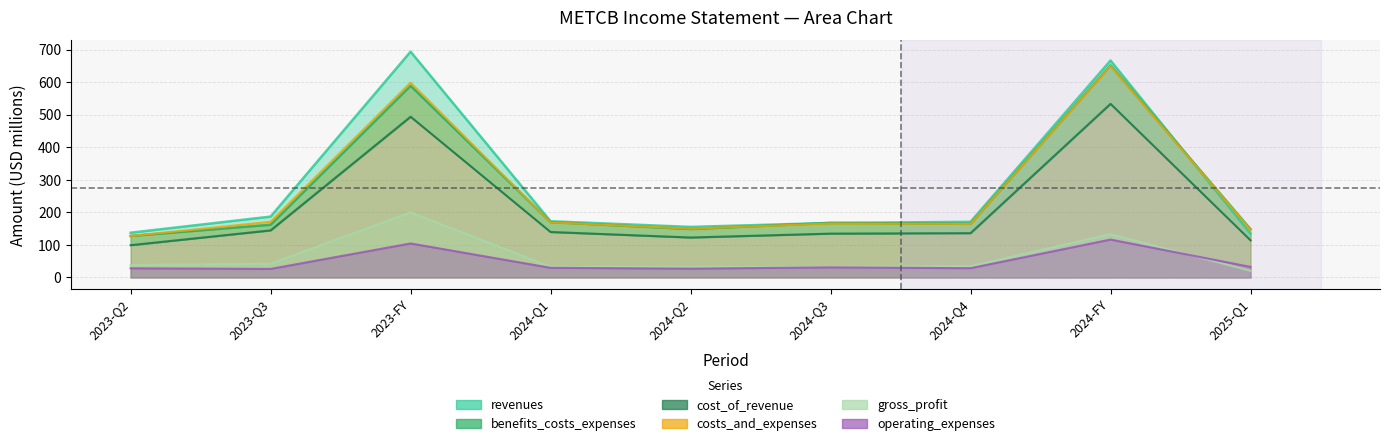

What is the greatest value displayed?

693.5